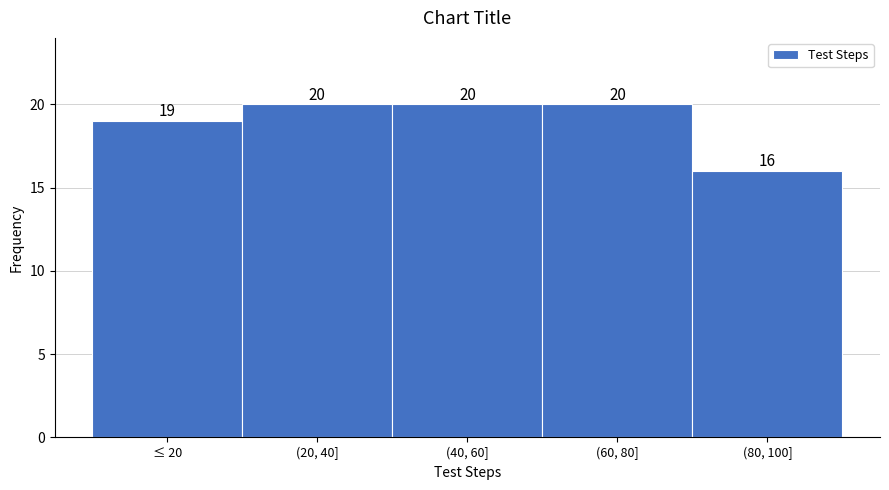

Reading left to right, extract all data points from this chart.

19	20	20	20	16